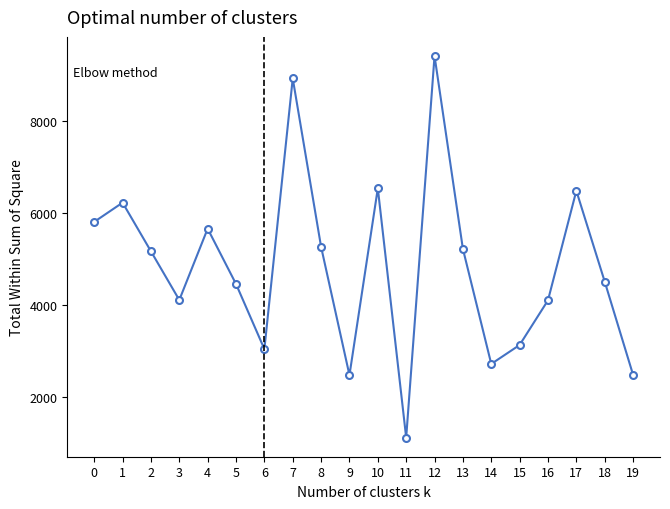

What is the difference between the maximum and second lowest values?

6928